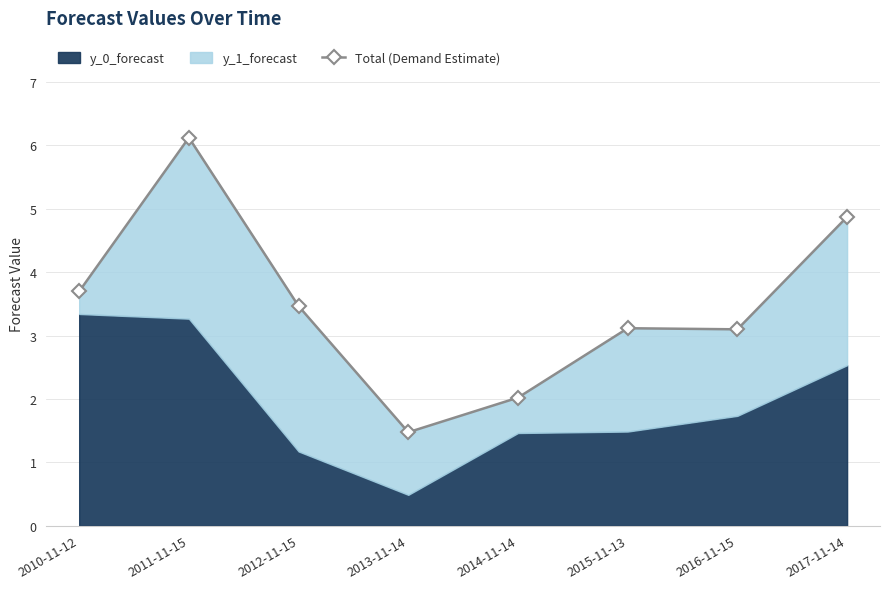

What is the difference between the maximum and minimum values?

4.6